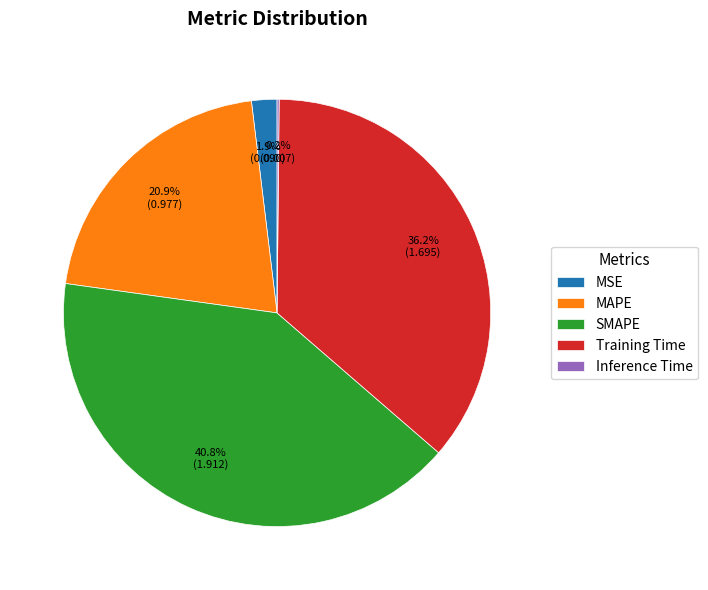

Combined, what portion of the pie is SMAPE and Training Time?

77.0%